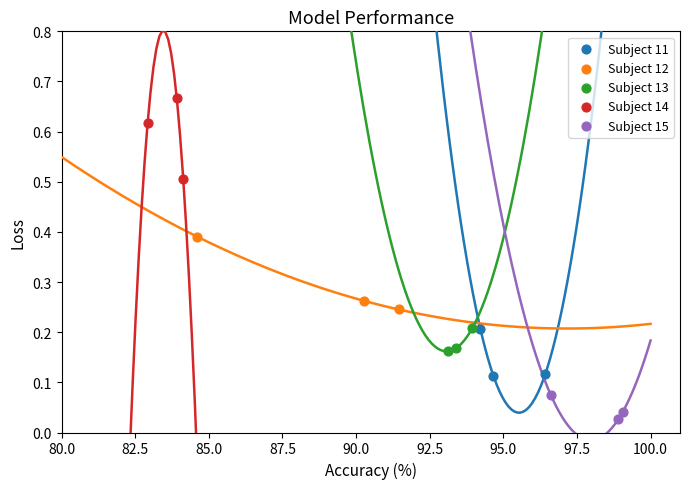

Which series contains the lowest Y value?

Subject 15